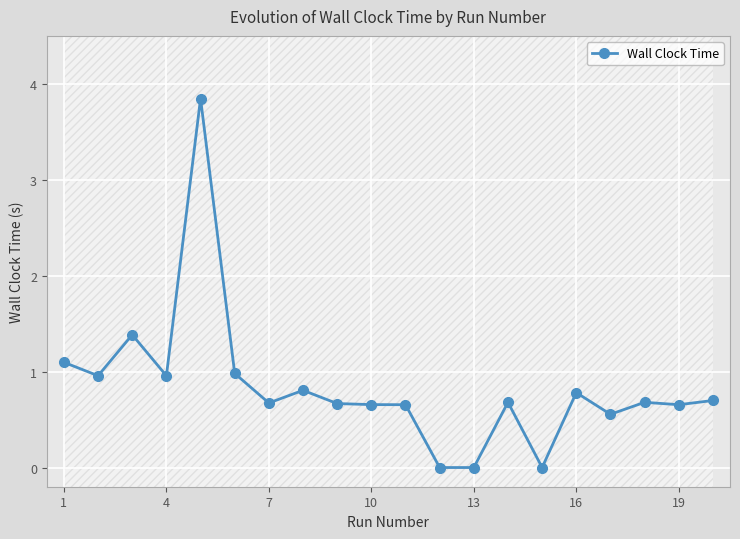

What is the difference between the maximum and minimum values?

3.8